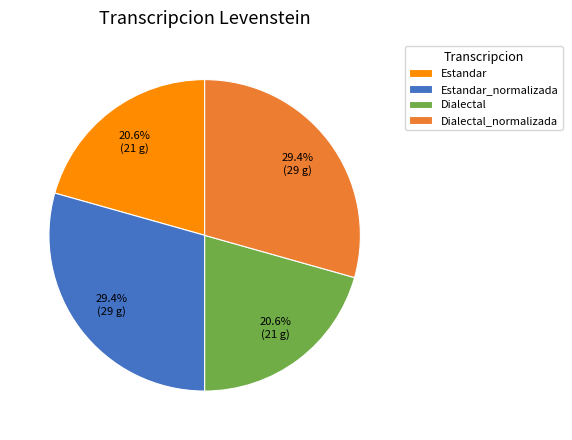

Is Estandar the majority of the pie?

No